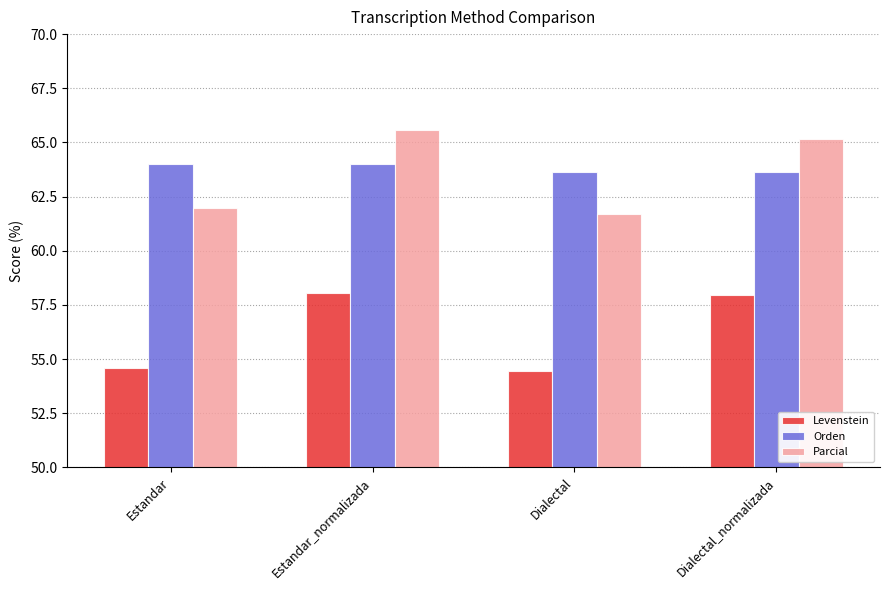

Is the value of Parcial at Dialectal_normalizada greater than the value of Levenstein at Dialectal?

Yes